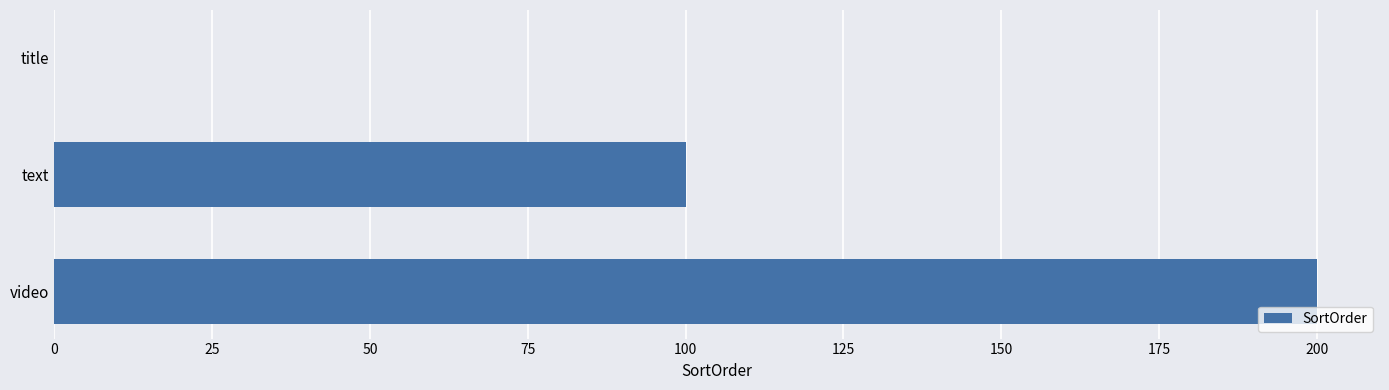

What is the change in value from title to text?

+100